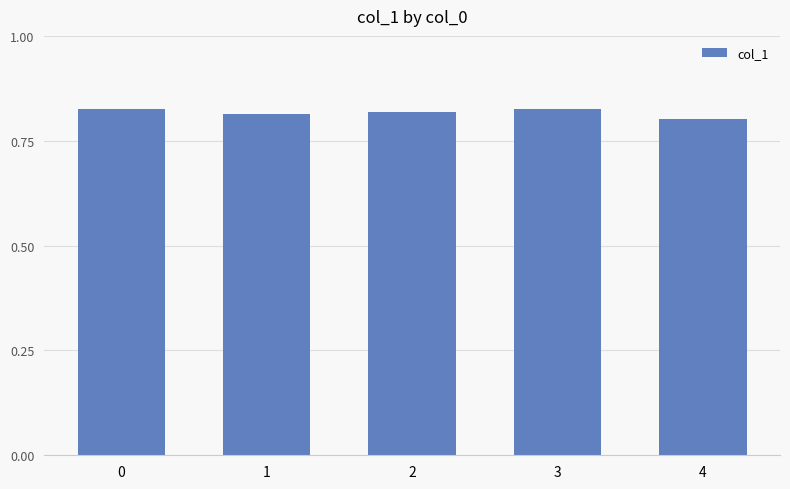

At which label is the value closest to 0?

4